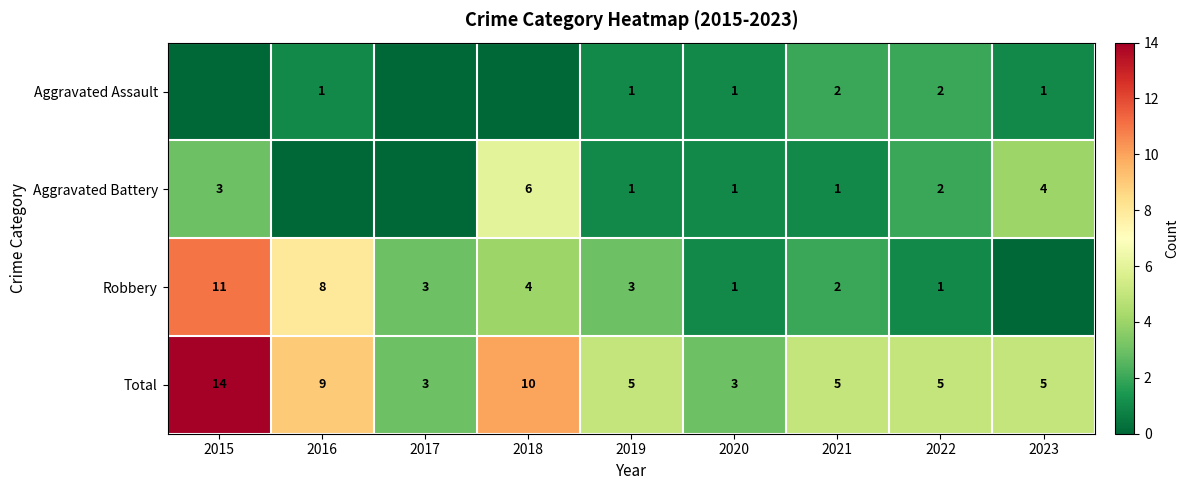

Read the Total value at 2021.

5